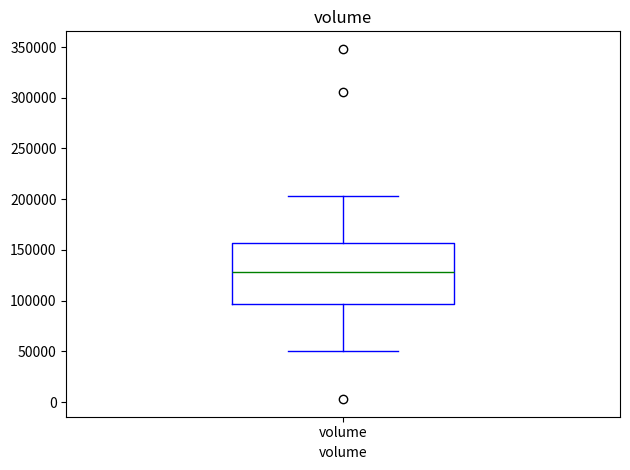

Where is the upper edge of the box for volume on the y-axis? The values are not printed on the chart, so give them approximately, as read against the axis.

155000